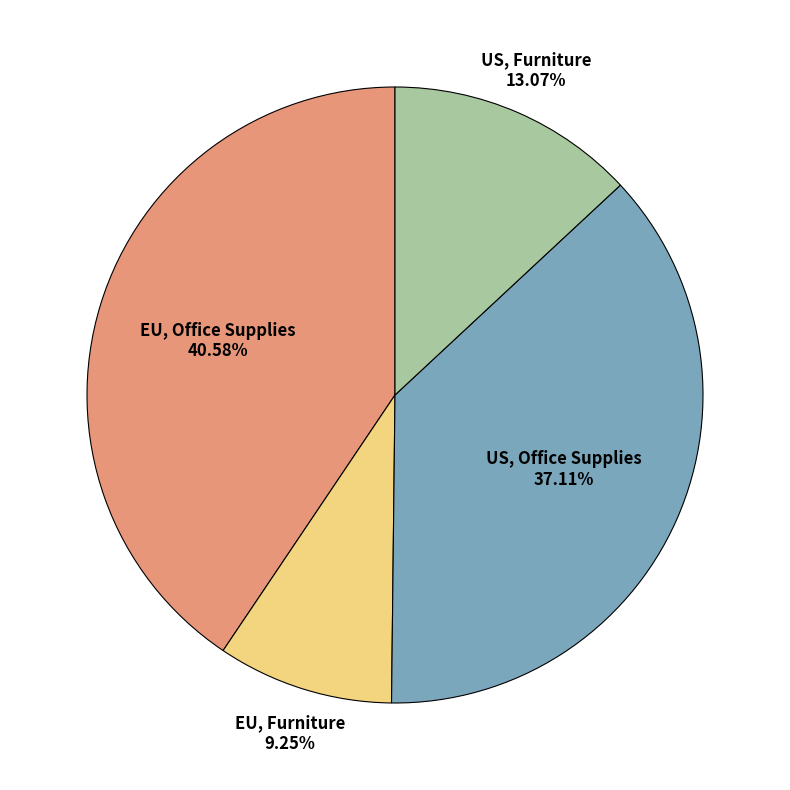

Approximately how many times larger is the value at US, Office Supplies compared to EU, Office Supplies?

0.9